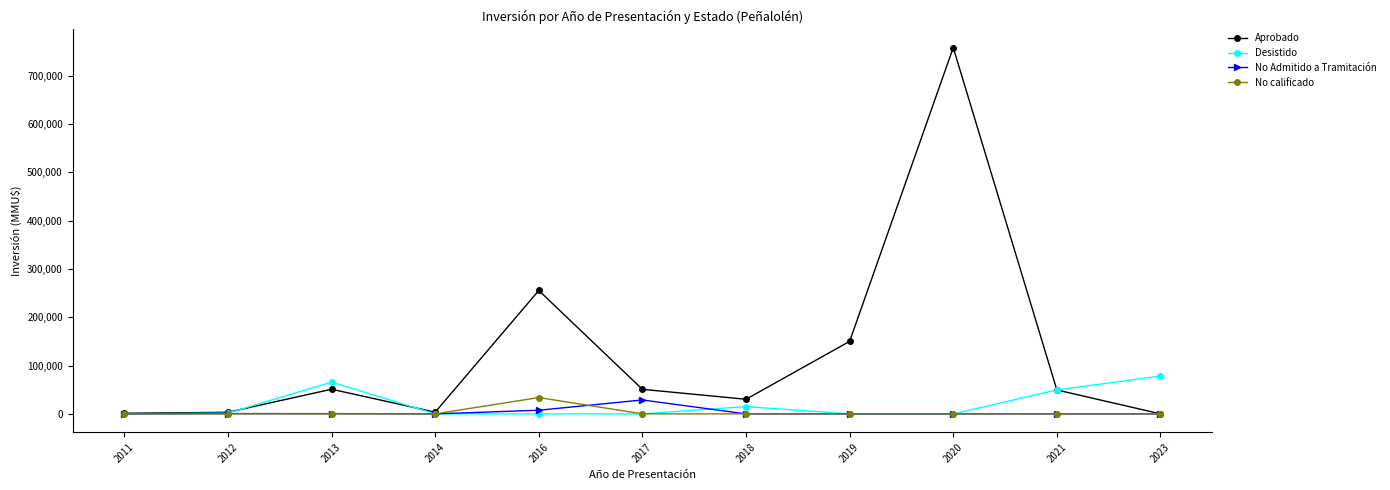

What is the value of the Desistido point at the 3rd from the left?

65750